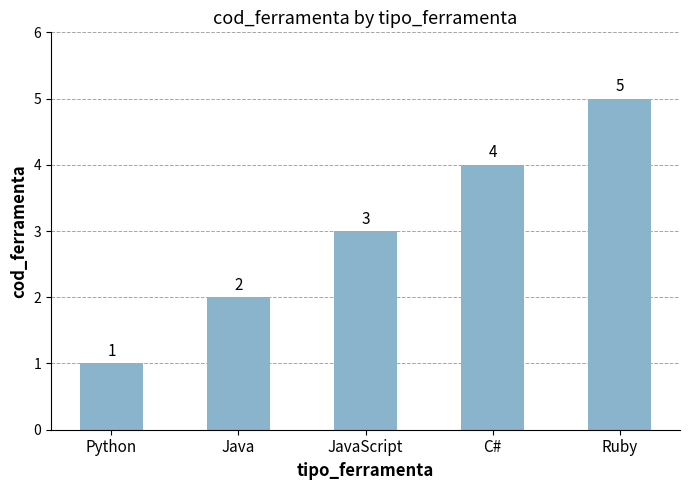

Which has a higher value, JavaScript or Java?

JavaScript